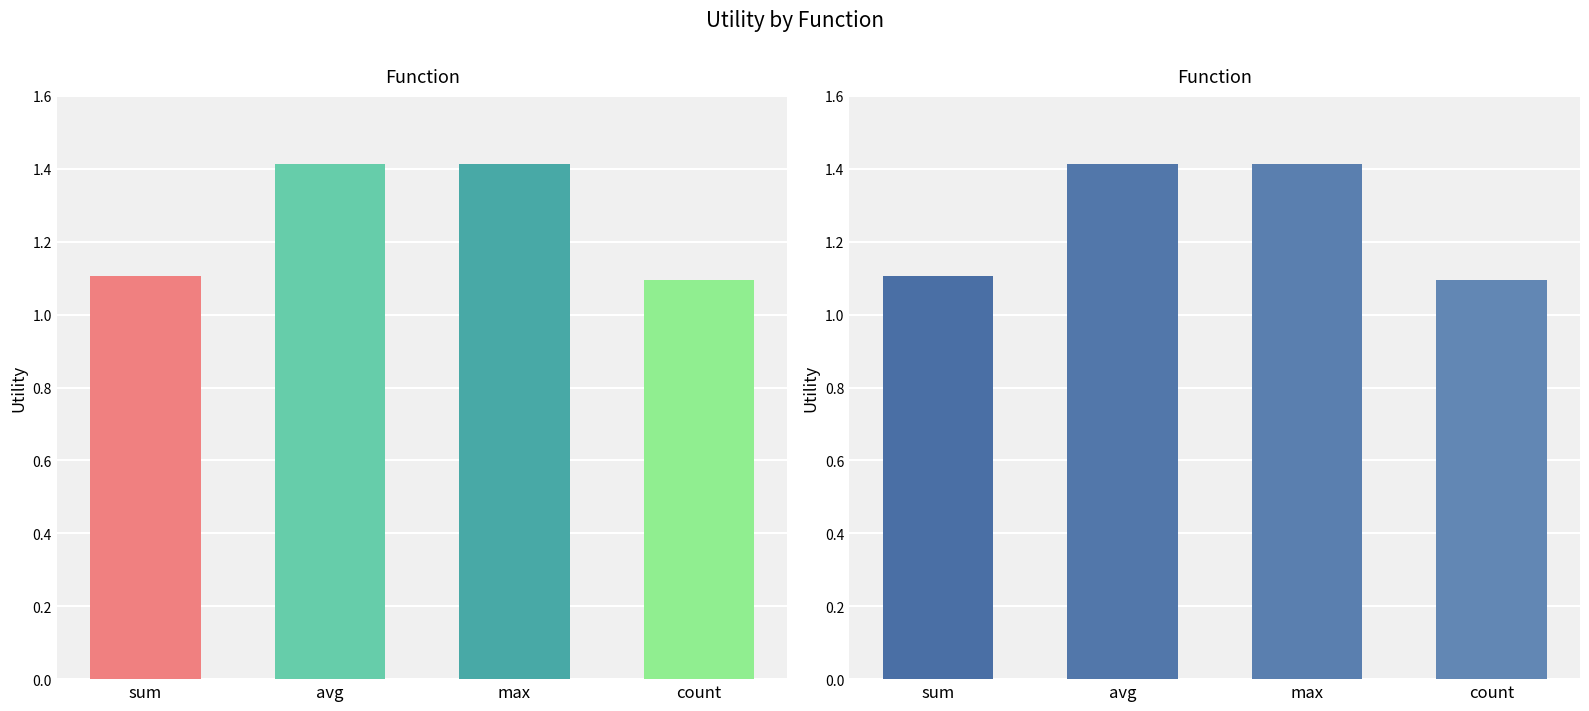

How many bars are there in each group?

4